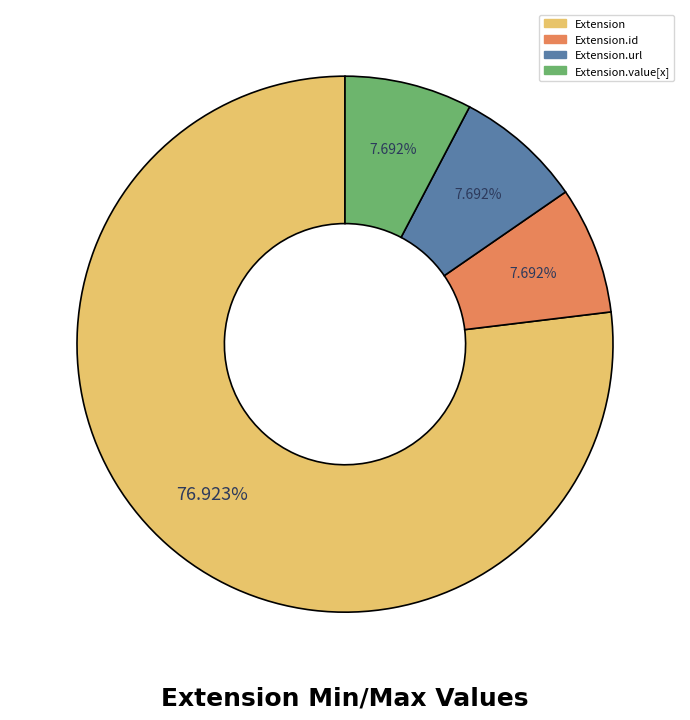

Is there a majority slice in this chart?

Yes